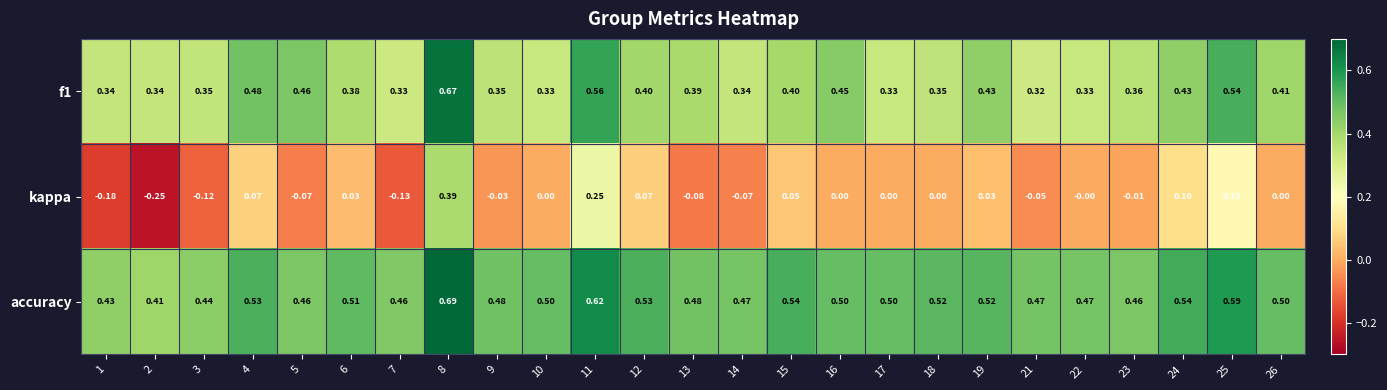

Which series changed the most between 8 and 15?

kappa